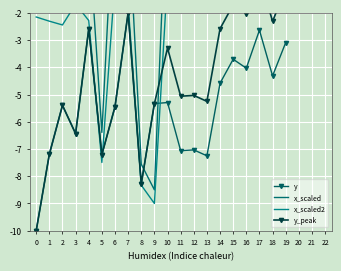

Reading right to left, what are all the values shown in this chart?

y: -3.1	-4.3	-2.6	-4.0	-3.7	-4.6	-7.3	-7.0	-7.1	-5.3	-5.3	-8.3	-2.0	-5.4	-7.2	-2.6	-6.4	-5.4	-7.2	-10.0
x_scaled: 6.9	4.3	4.7	5.9	5.0	5.4	6.4	6.3	6.3	3.1	-8.5	-7.6	1.7	2.9	-6.4	0.9	1.8	0.7	0.9	1.1
x_scaled2: 2.0	0.1	0.4	1.3	0.7	0.9	1.6	1.6	1.6	-0.7	-9.0	-8.3	-1.7	-0.8	-7.5	-2.3	-1.7	-2.4	-2.3	-2.2
y_peak: -1.1	-2.3	-0.6	-2.0	-1.7	-2.6	-5.3	-5.0	-5.1	-3.3	-5.3	-8.3	-2.0	-5.4	-7.2	-2.6	-6.4	-5.4	-7.2	-10.0